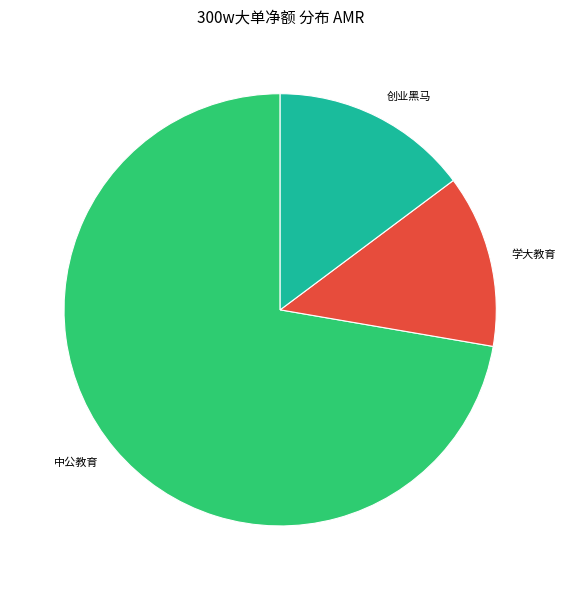

Which category accounts for the majority?

中公教育